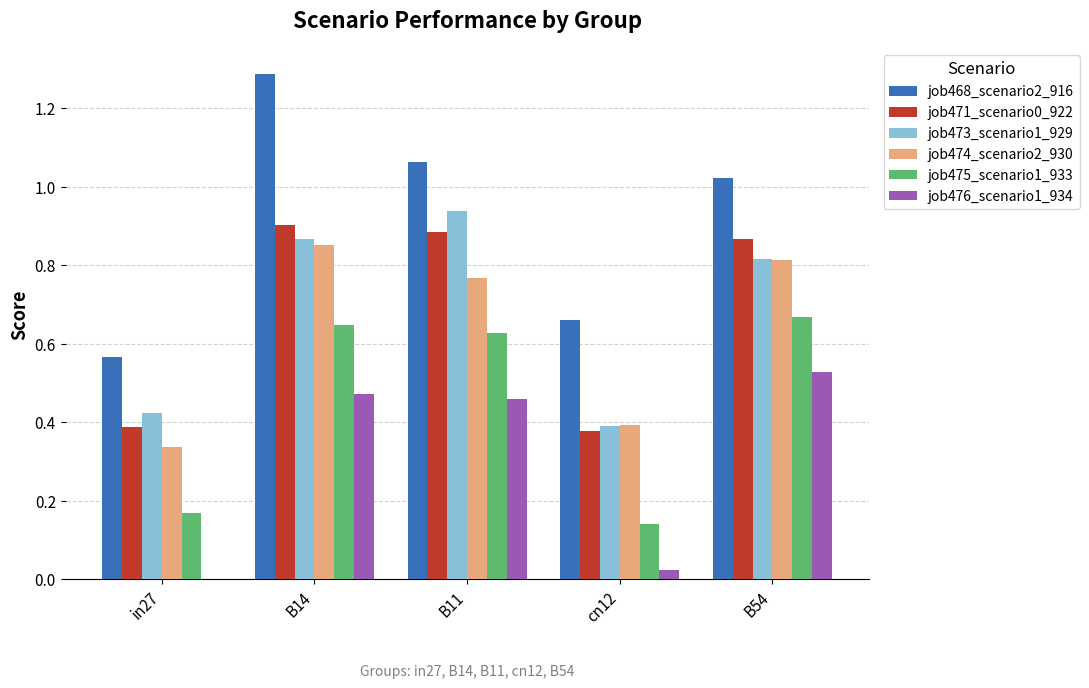

What is the maximum value shown in the chart?

1.3